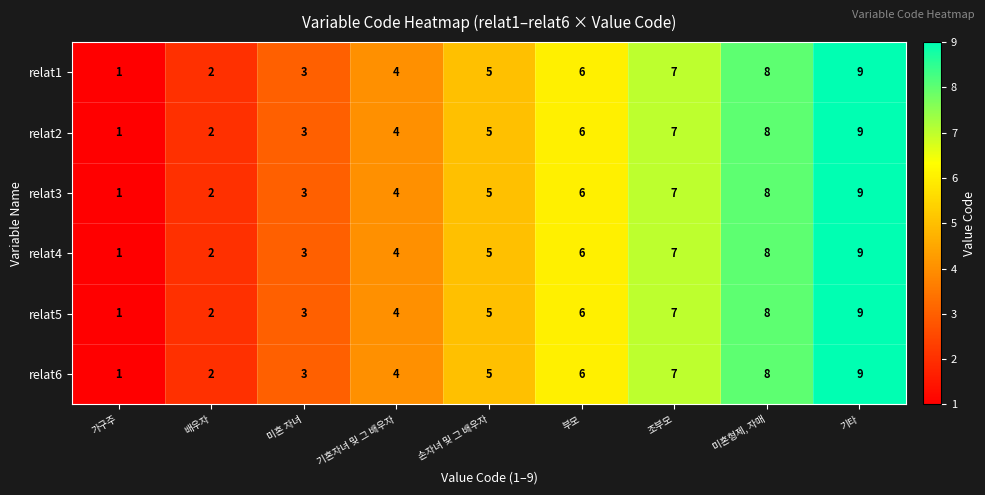

What is the maximum value shown in the chart?

9